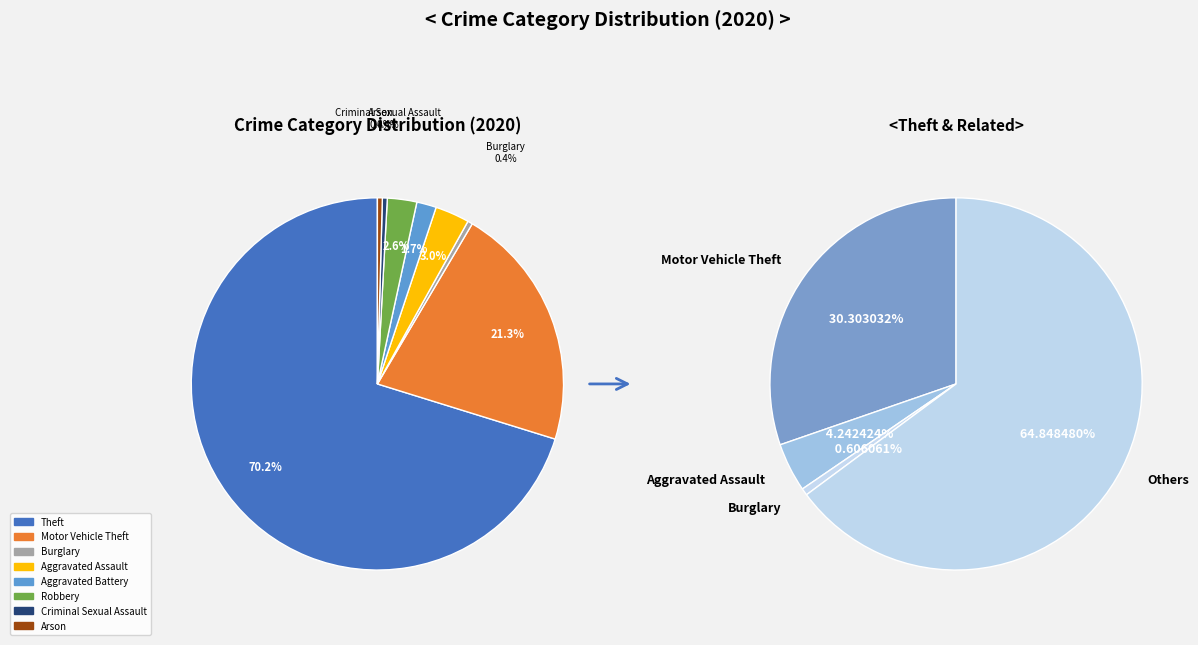

Which slice represents more than half of the pie?

Theft